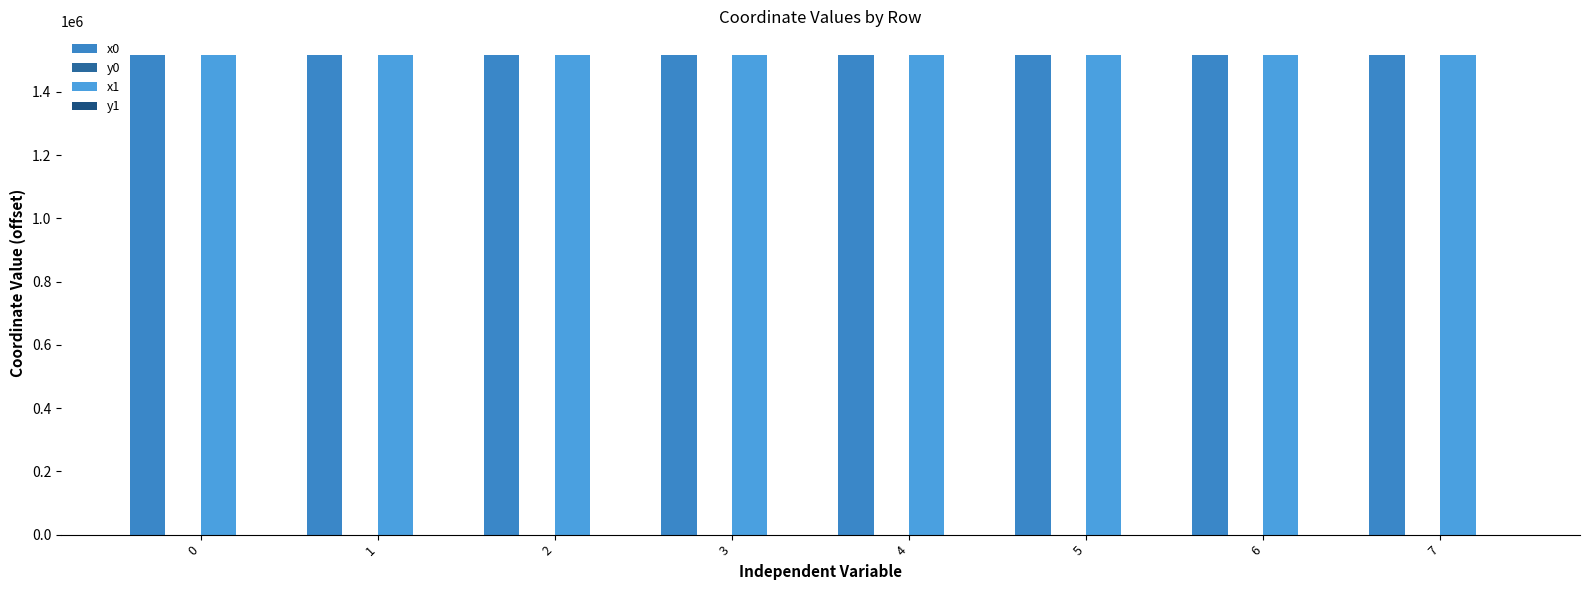

The x1 series shows 1515650.4 at 4. True or false?

True